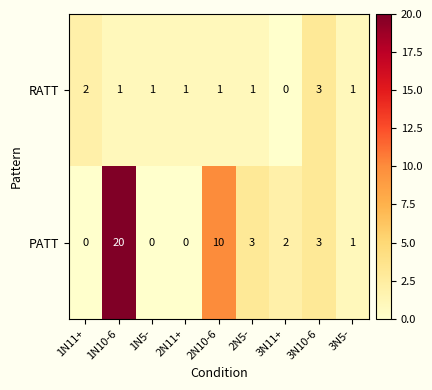

Which series has the largest range (max minus min)?

PATT